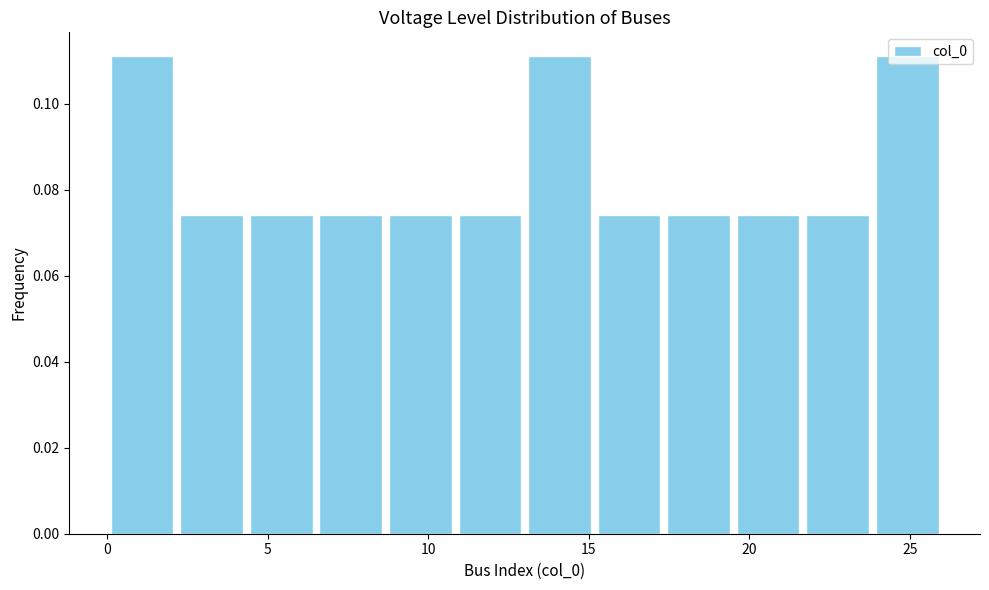

How tall is the bar that spans 6.5 to 8.5 on the x-axis? Neither the bar edges nor the heights are printed on the chart, so give them approximately, as read against the axes.

0.074